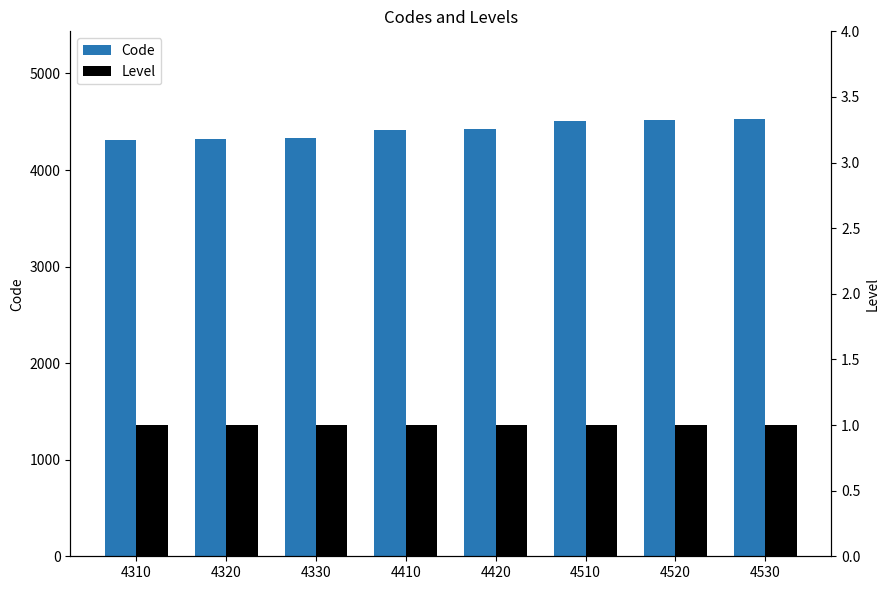

Is the value of Code at 4330 greater than the value of Level at 4510?

Yes